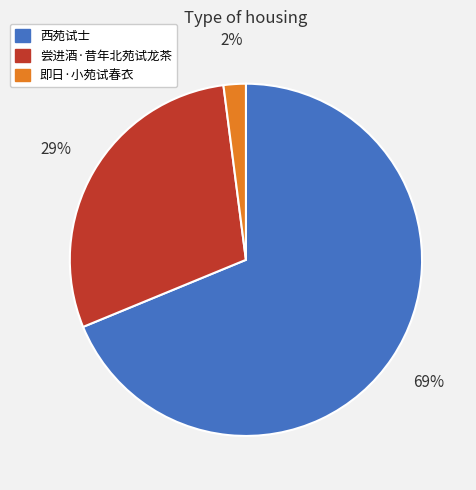

True or false: 尝进酒·昔年北苑试龙茶 accounts for 38% of the total.

False